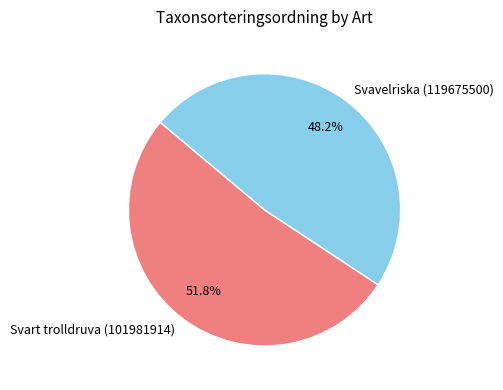

Is there any slice that represents more than half of the pie?

Yes